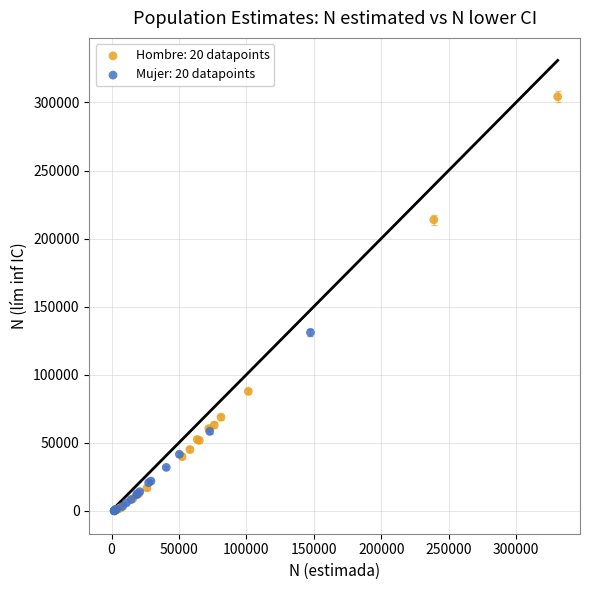

Which series contains the highest Y value?

Hombre: 20 datapoints